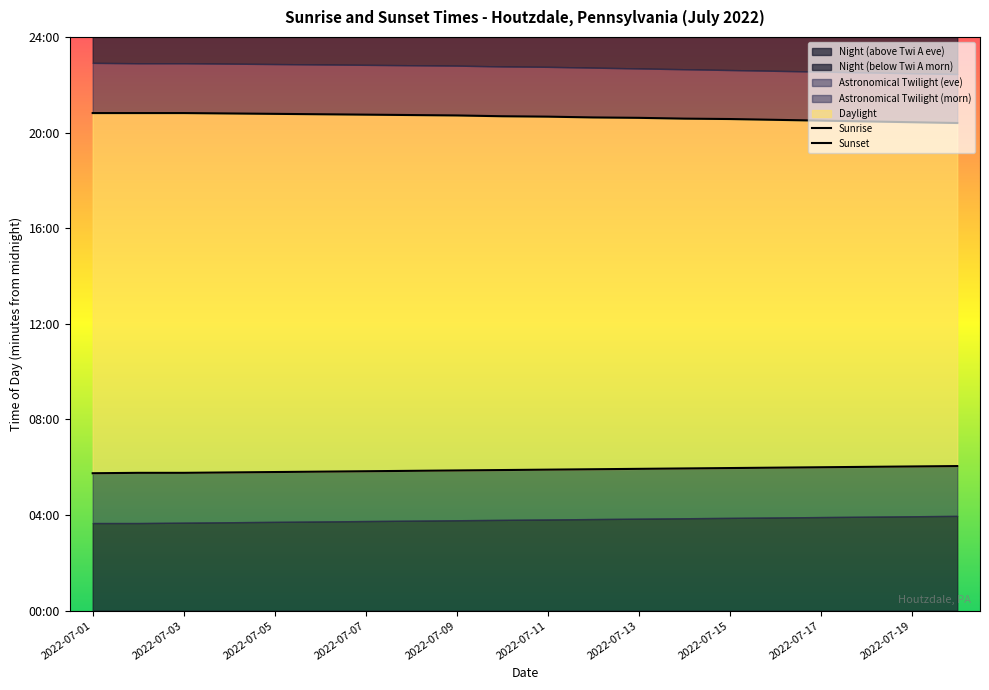

What is the difference between the second highest and minimum values in the Sunset series?

25